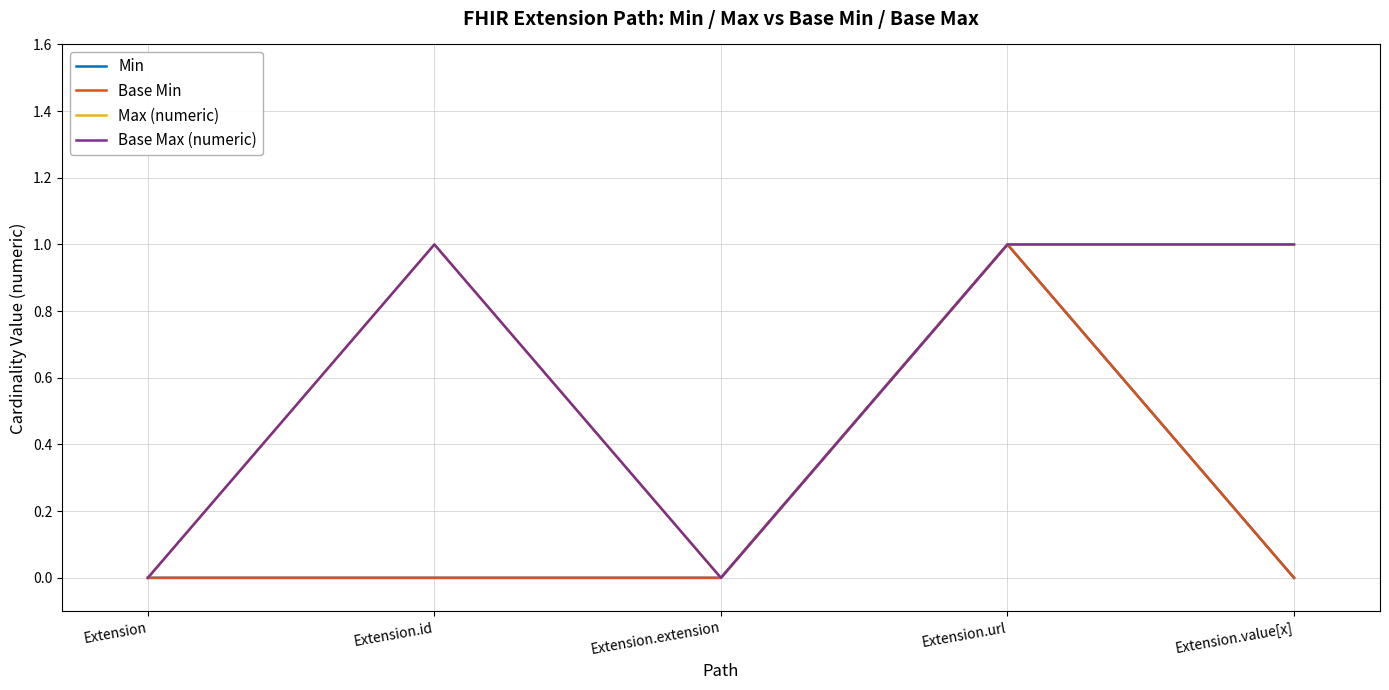

Is this an area chart (filled region under the line)?

No